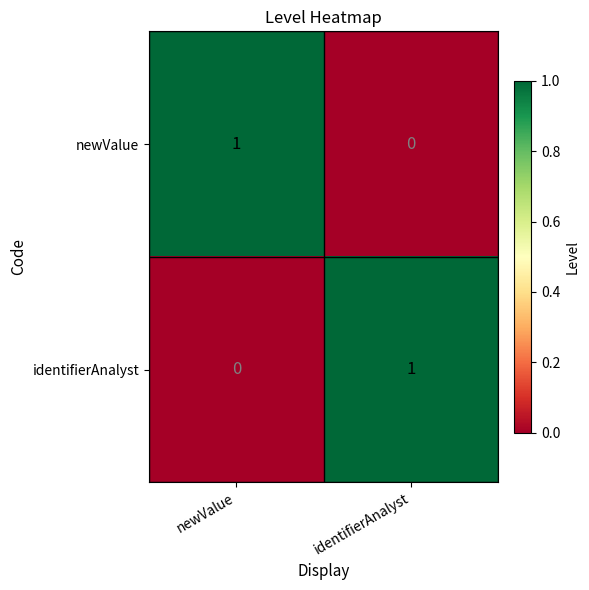

Is the value of newValue at identifierAnalyst greater than the value of identifierAnalyst at identifierAnalyst?

No